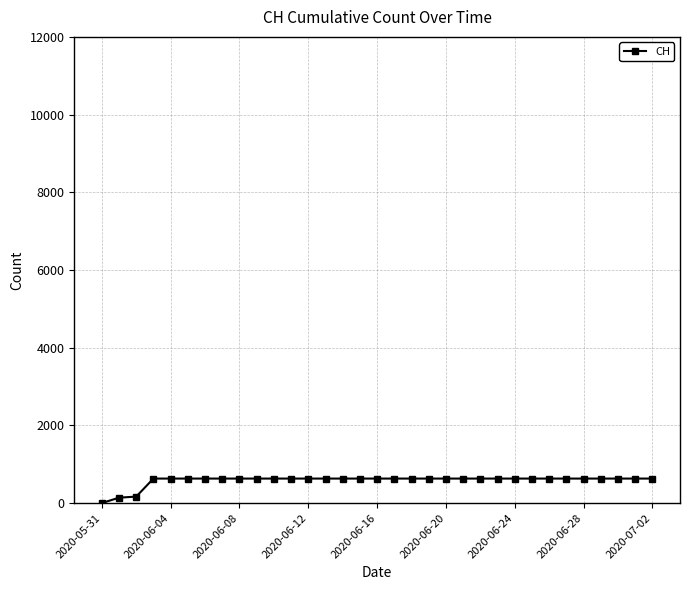

What is the difference between the second highest and second lowest values?

492